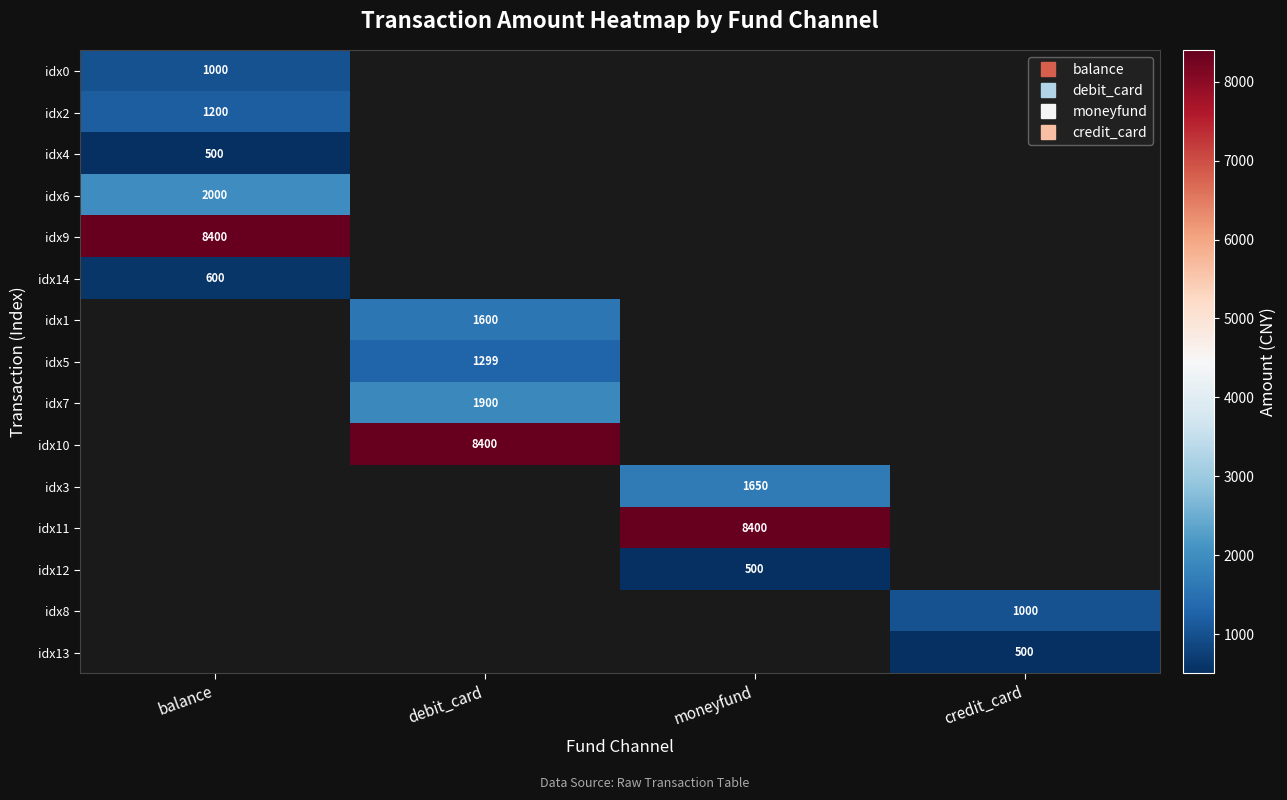

List the series in order of their peak value, highest first.

idx9, idx2, idx0, idx14, idx1, idx5, idx7, idx10, idx3, idx11, idx12, idx8, idx13, idx6, idx4